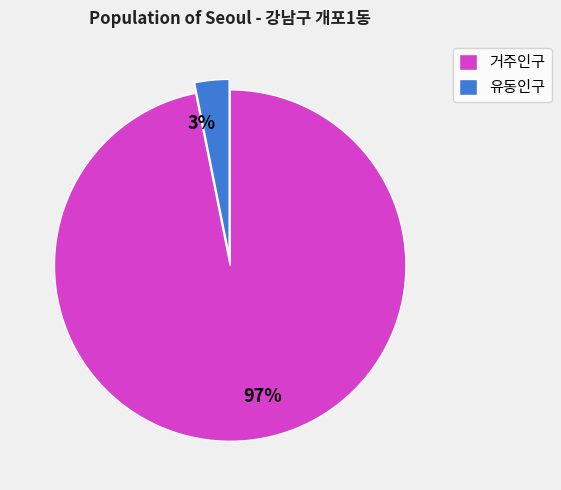

To the nearest percent, what is the average slice percentage?

50%